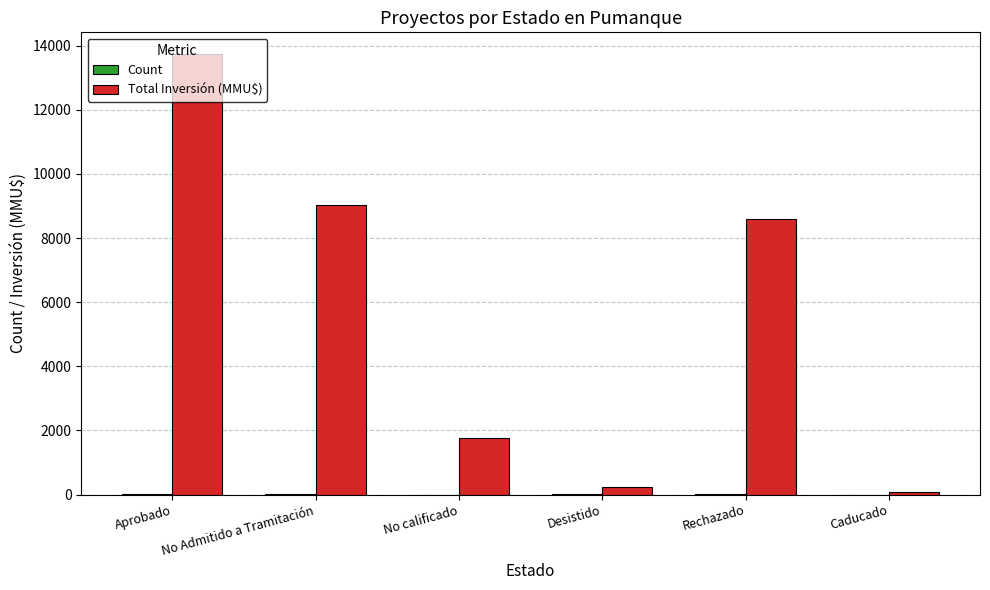

What is the greatest value displayed?

13731